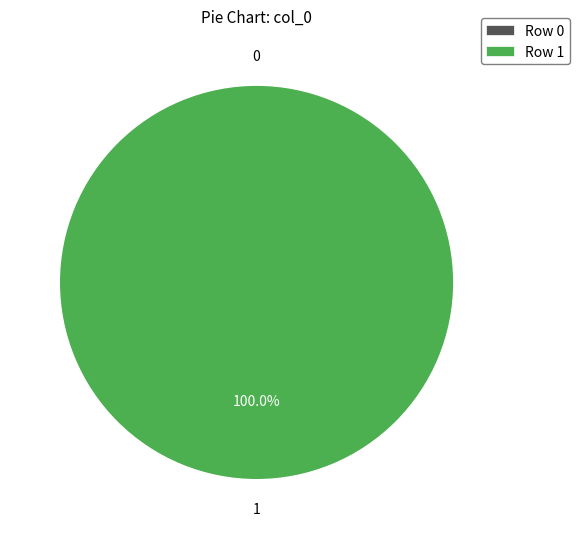

Which has a higher value, Row 0 or Row 1?

Row 1